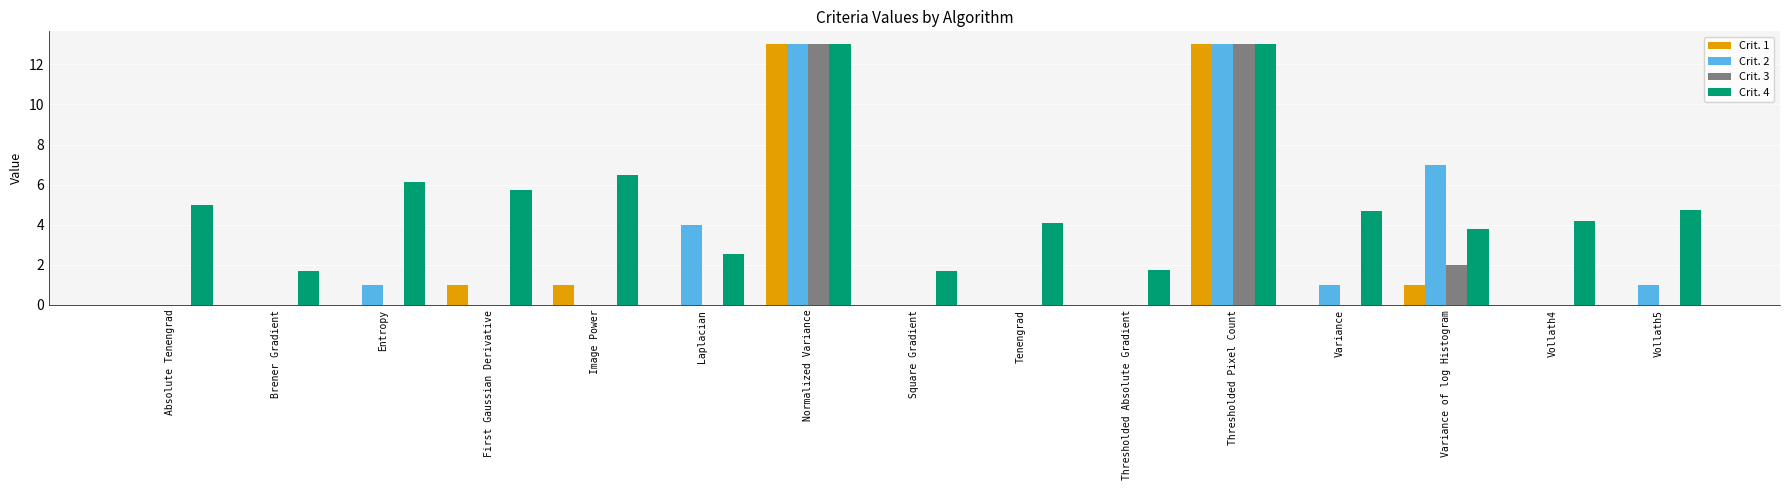

Between Tenengrad and Thresholded Absolute Gradient, which series saw the biggest shift?

Crit. 4